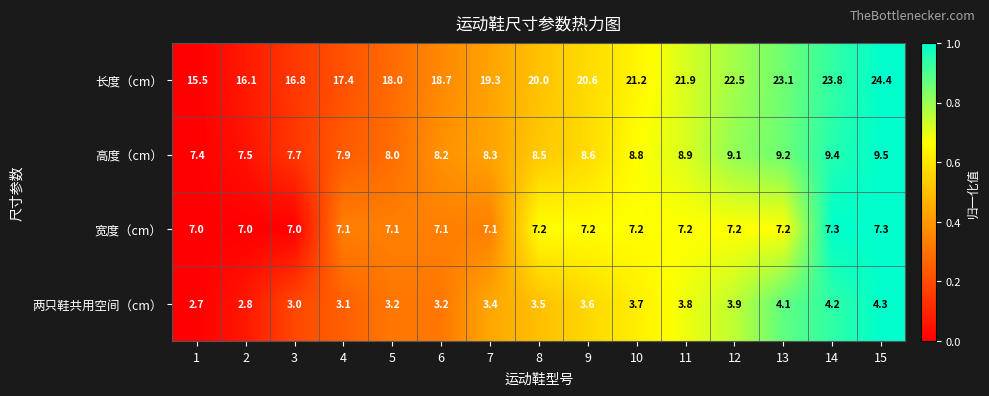

The 长度（cm） series shows 12.4 at 10. True or false?

False